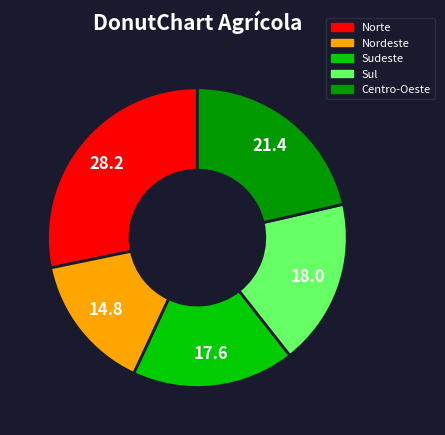

Do Sul and Norte together represent more than half of the pie?

No